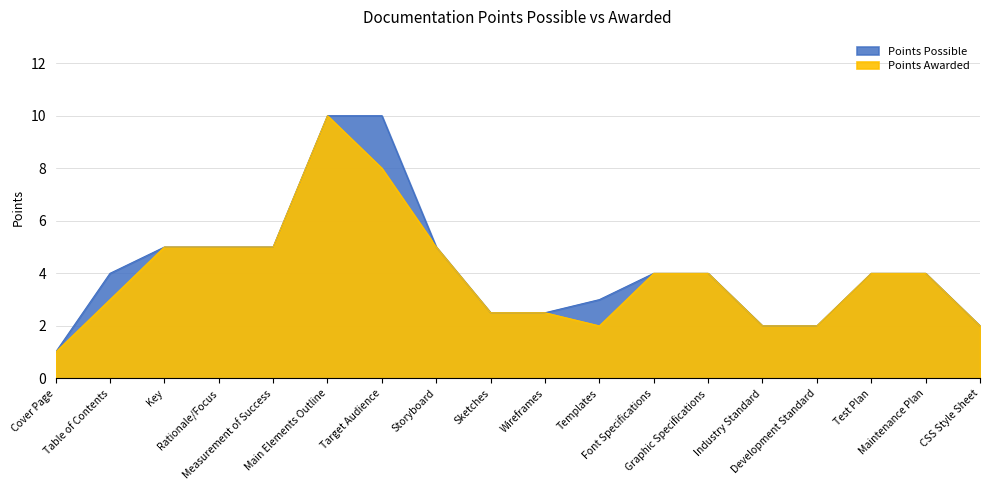

Reading left to right, what are all the values shown in this chart?

Points Possible: 1.0	4.0	5.0	5.0	5.0	10.0	10.0	5.0	2.5	2.5	3.0	4.0	4.0	2.0	2.0	4.0	4.0	2.0
Points Awarded: 1.0	3.0	5.0	5.0	5.0	10.0	8.0	5.0	2.5	2.5	2.0	4.0	4.0	2.0	2.0	4.0	4.0	2.0